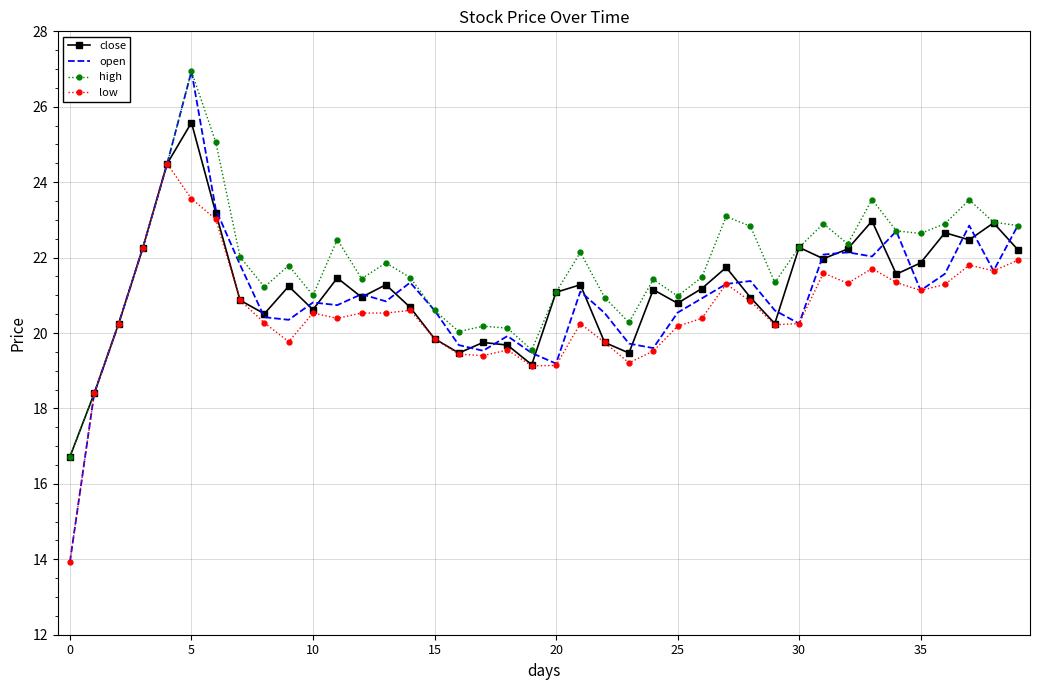

Which series has the widest spread of values?

open